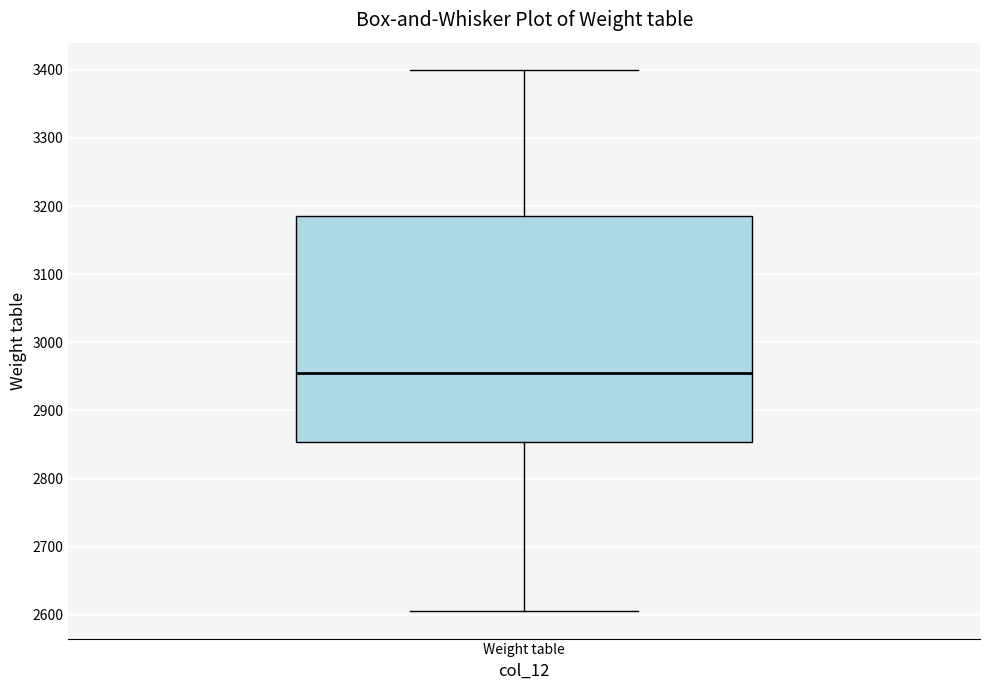

Where is the upper edge of the box for Weight table on the y-axis? The values are not printed on the chart, so give them approximately, as read against the axis.

3190